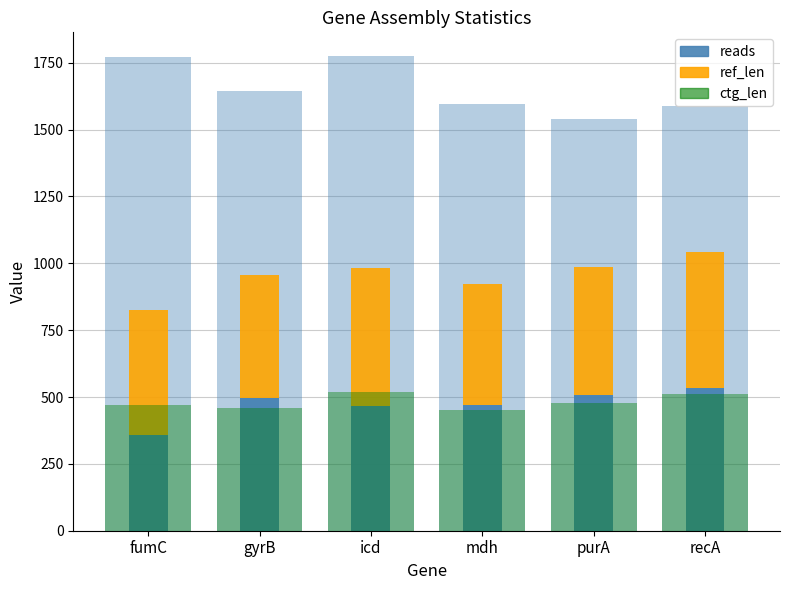

Which series has the largest range (max minus min)?

reads